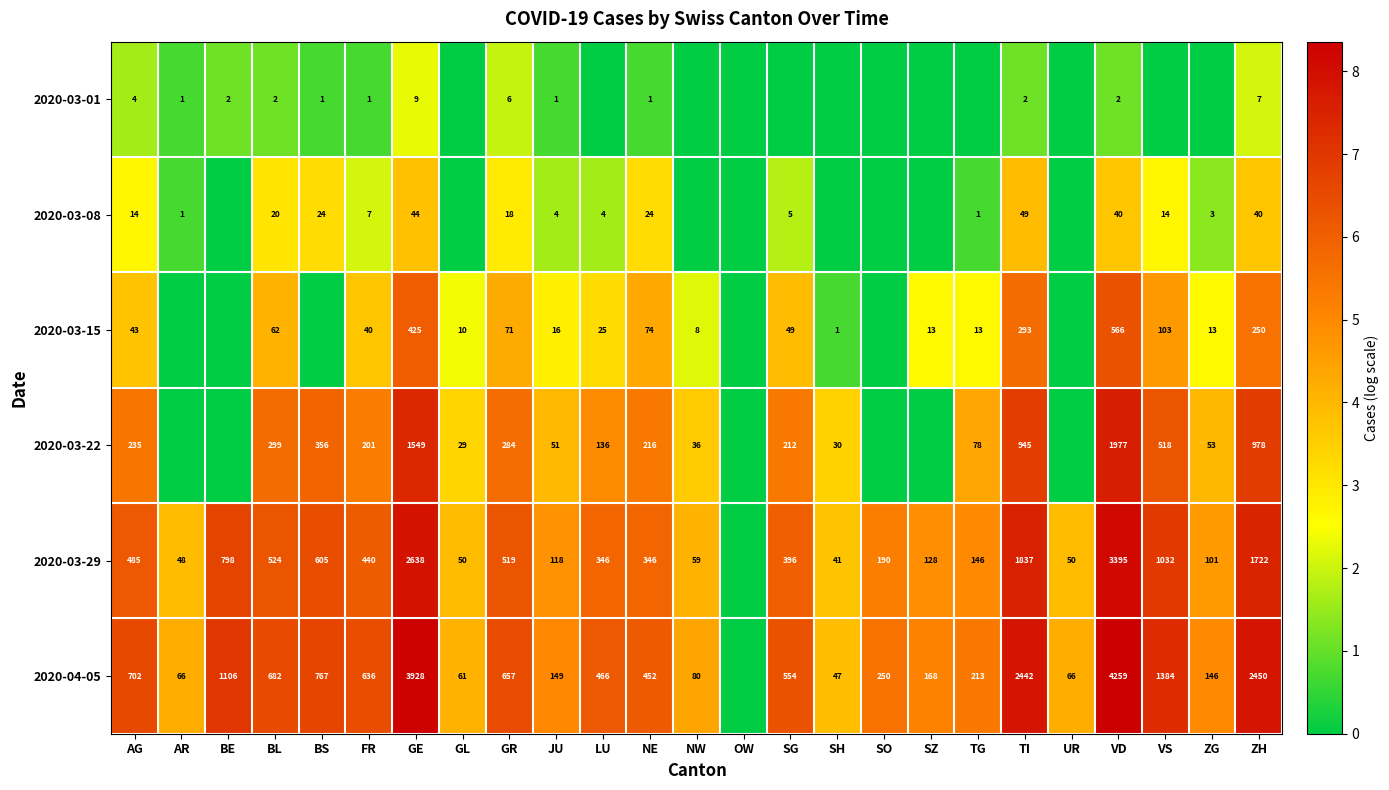

Rank the series at JU from highest to lowest value.

2020-04-05, 2020-03-29, 2020-03-22, 2020-03-15, 2020-03-08, 2020-03-01